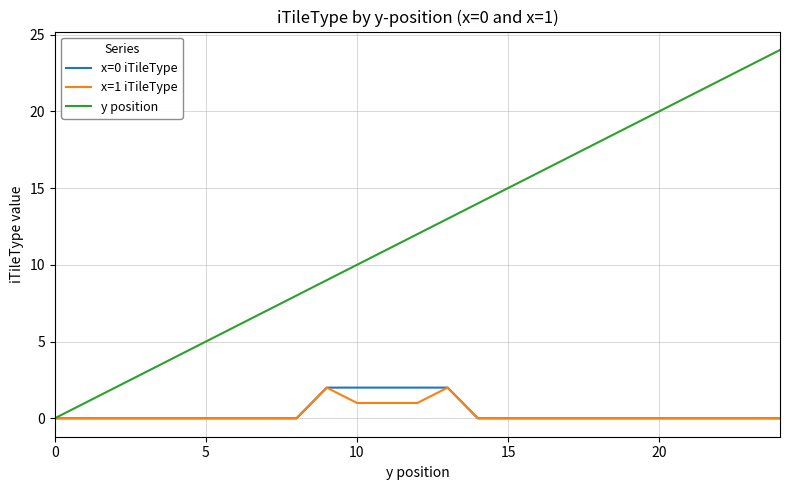

Which series has the largest total across all categories?

y position